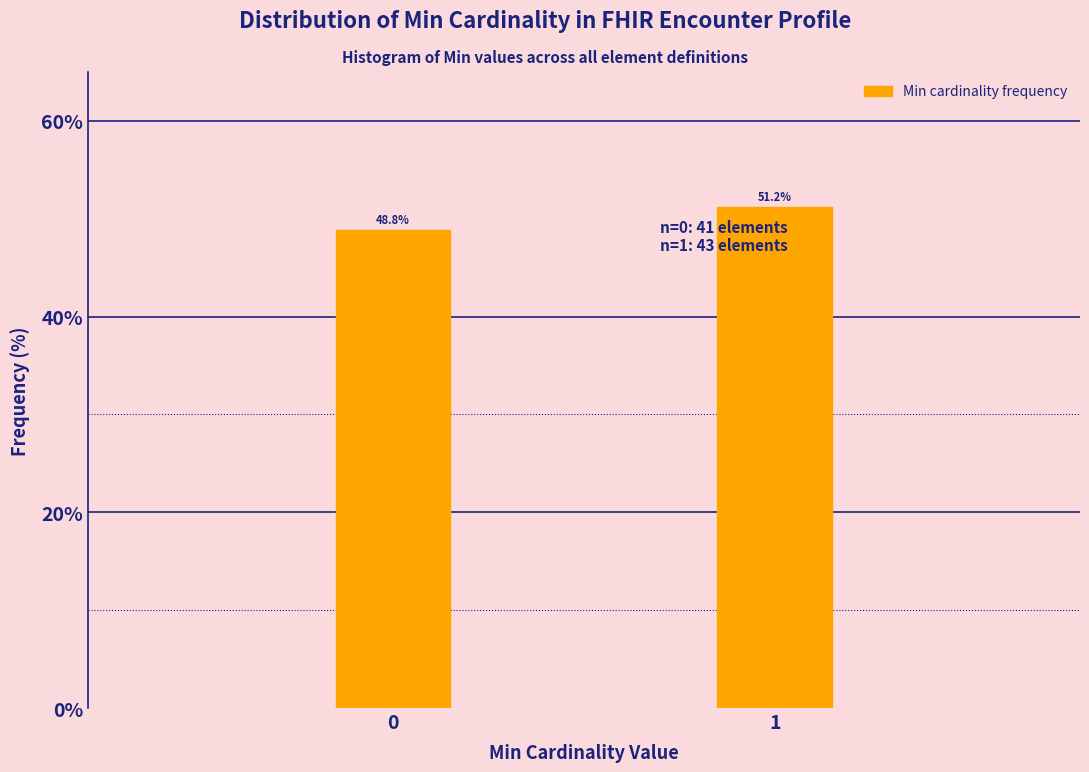

Reading left to right, what are all the values shown in this chart?

0=48.8	1=51.2